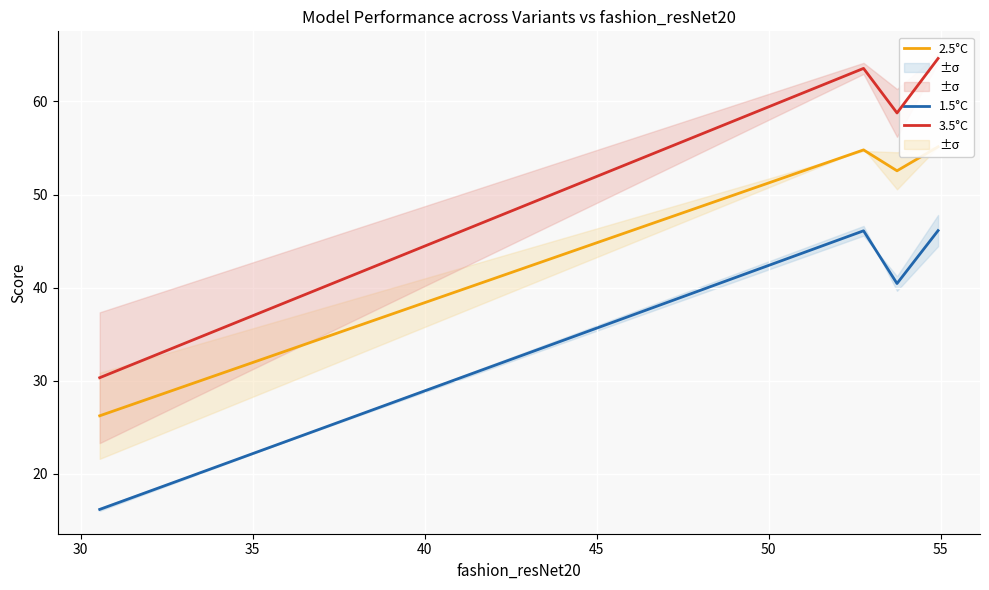

How many data points does each series have?

4